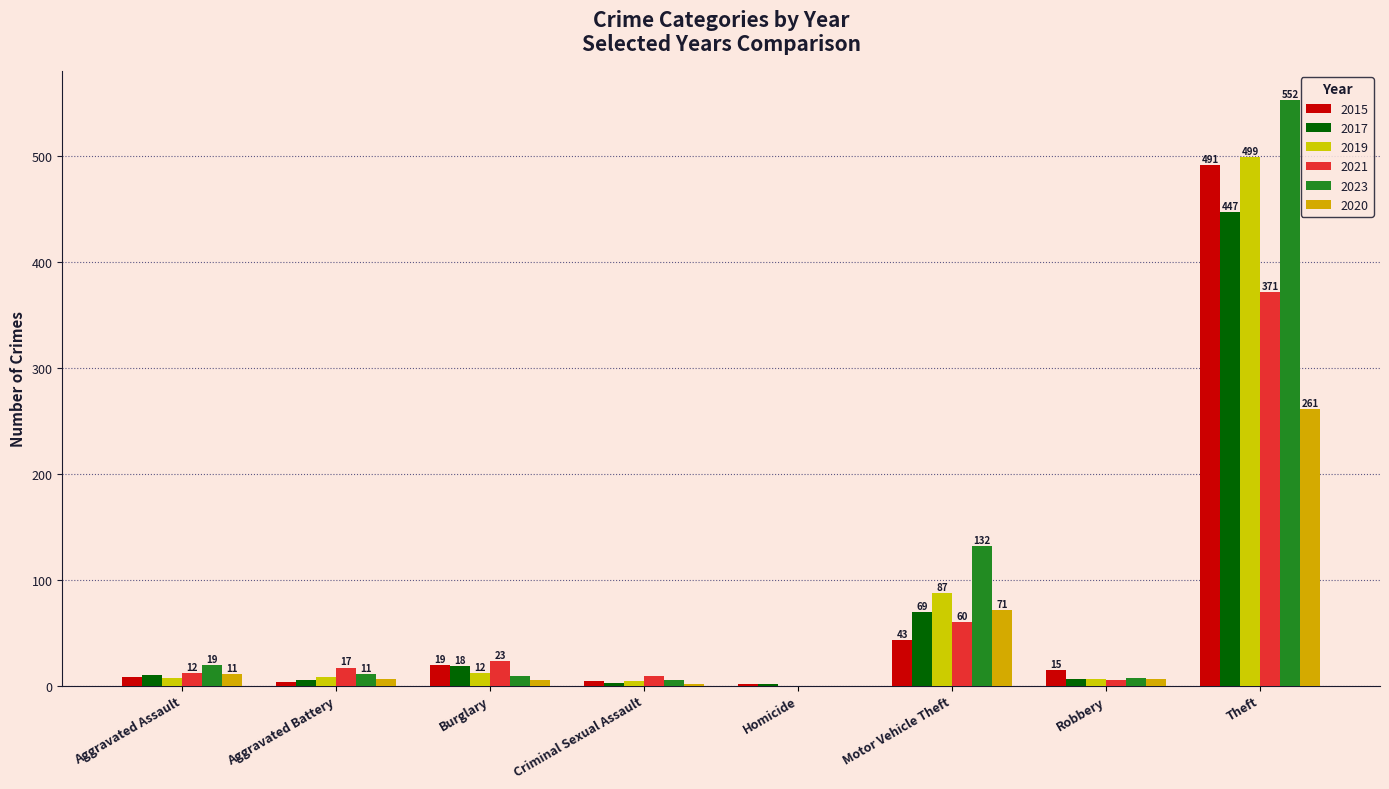

What is the label of the 1st bar from the right?

Theft